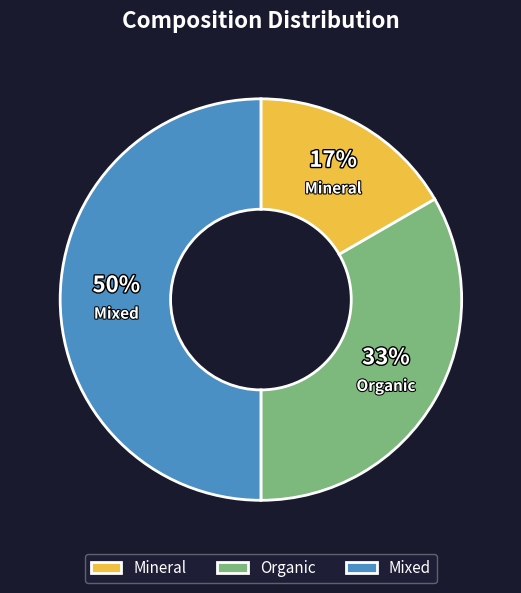

Does Mineral represent more than half of the total?

No